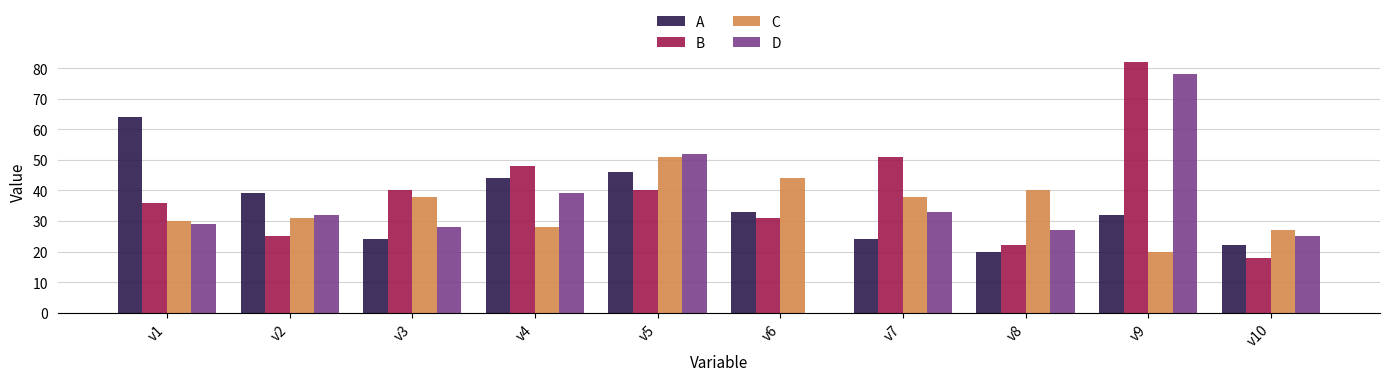

What is the maximum value shown in the chart?

82